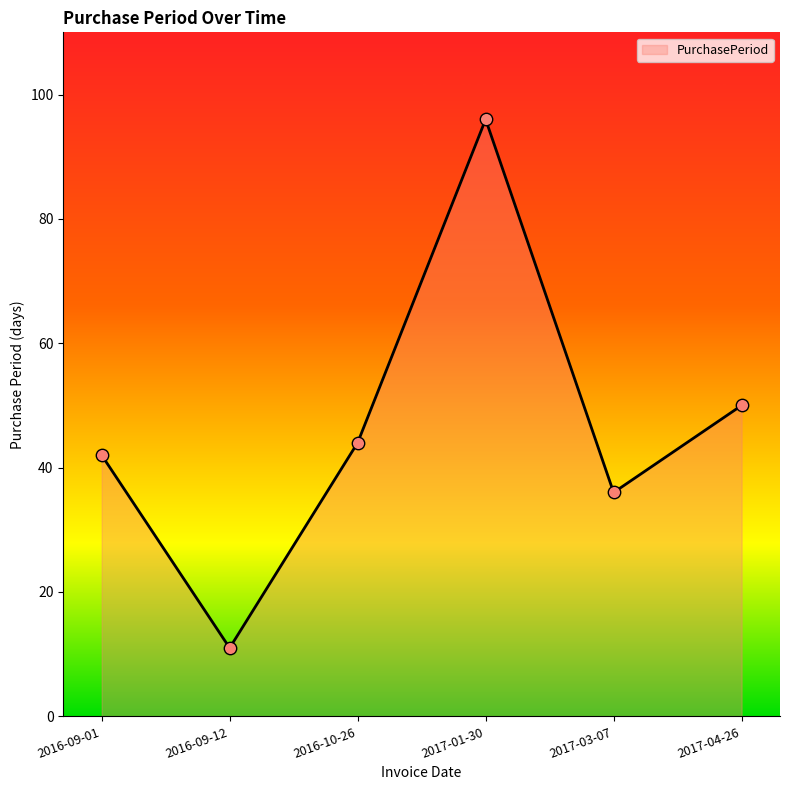

What is the change in value from 2017-01-30 to 2017-03-07?

-60